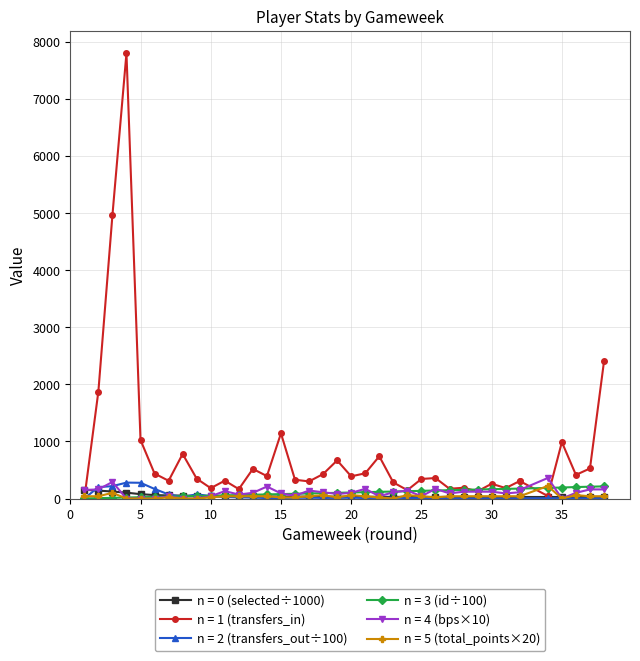

What is the spread (max minus min) of values at 7?

291.0